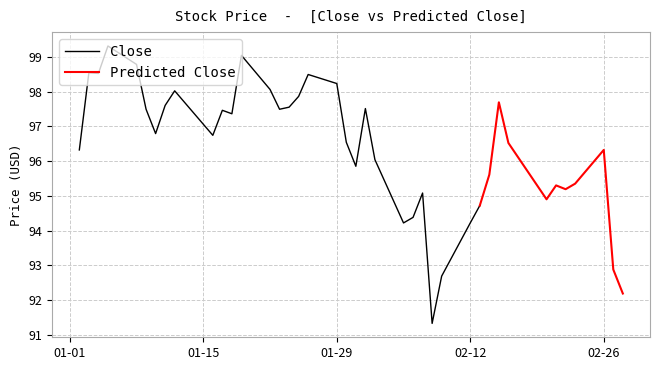

Is this an area chart (filled region under the line)?

No